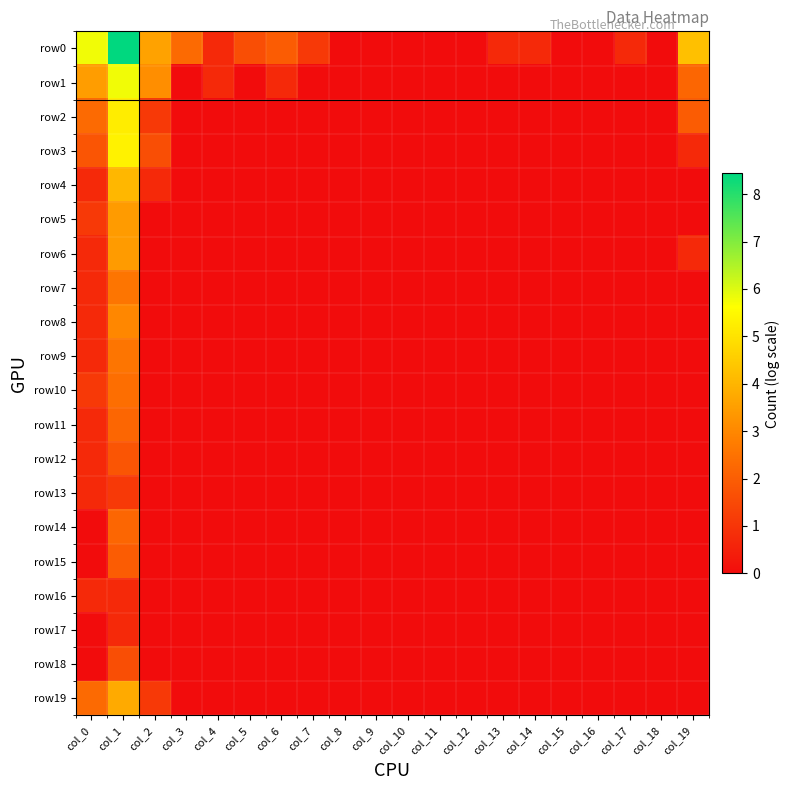

Which series changed the most between col_2 and col_16?

row0